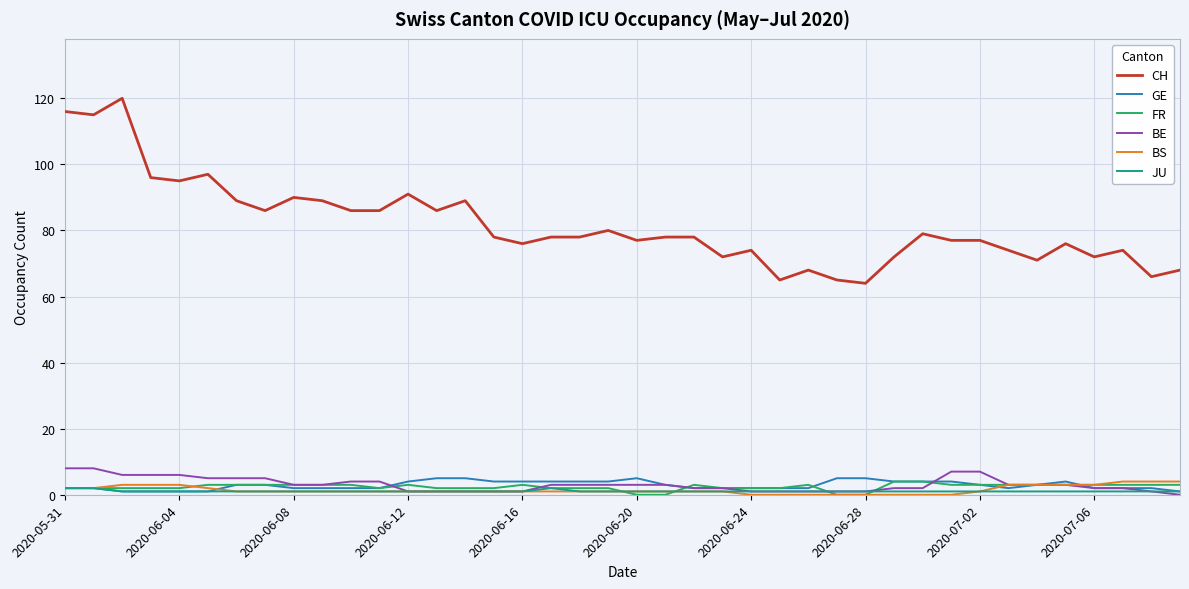

What is the average value of the CH series?

82